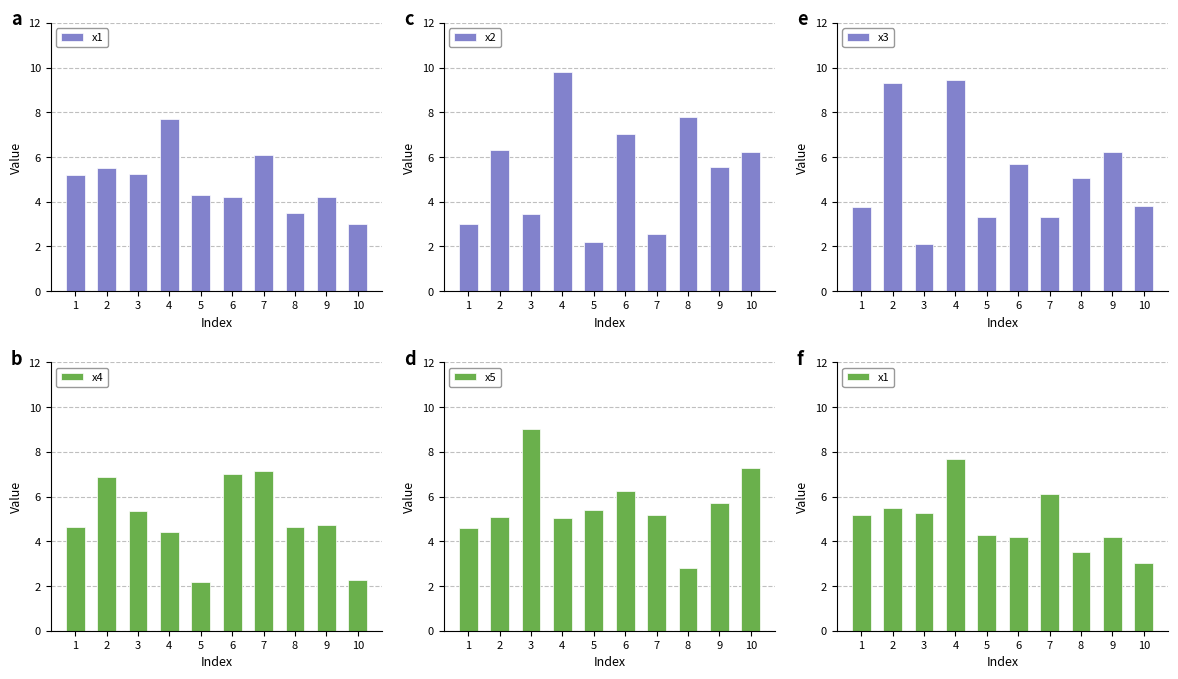

What is the difference between the maximum and minimum values in the x1 series?

4.7